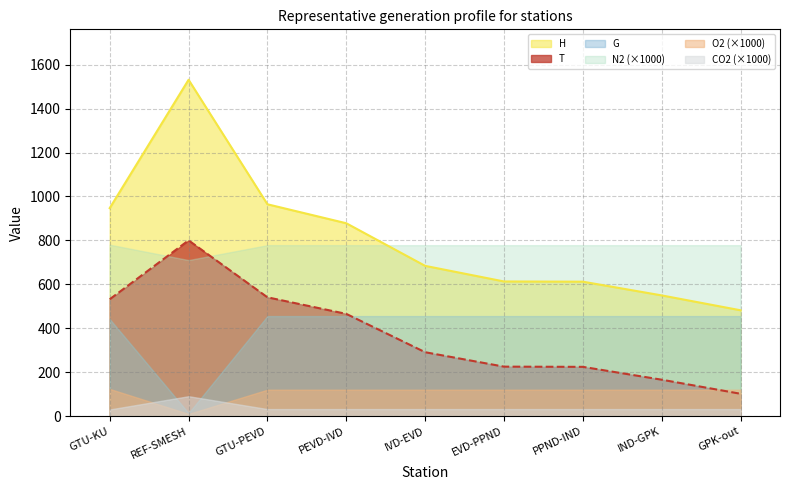

What is the sum of the H values at REF-SMESH and GTU-PEVD?

2495.5